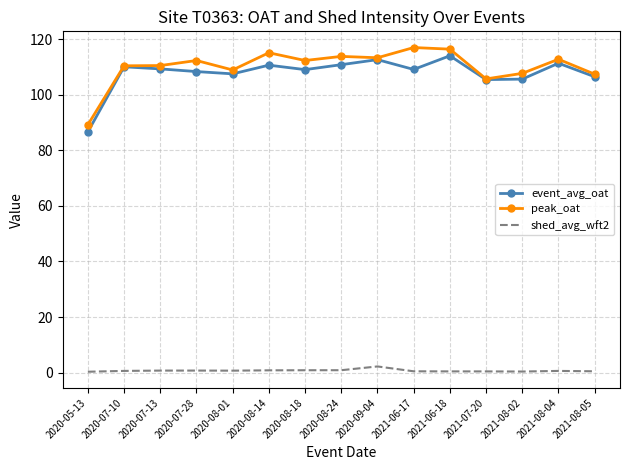

True or false: event_avg_oat and shed_avg_wft2 intersect in this chart.

False